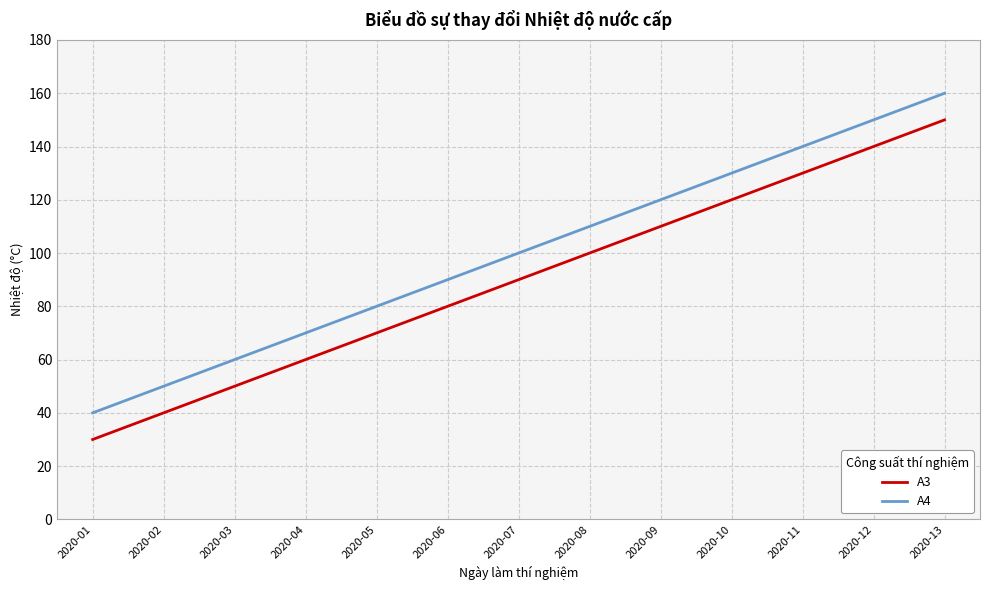

What is the average value of the A3 series?

90